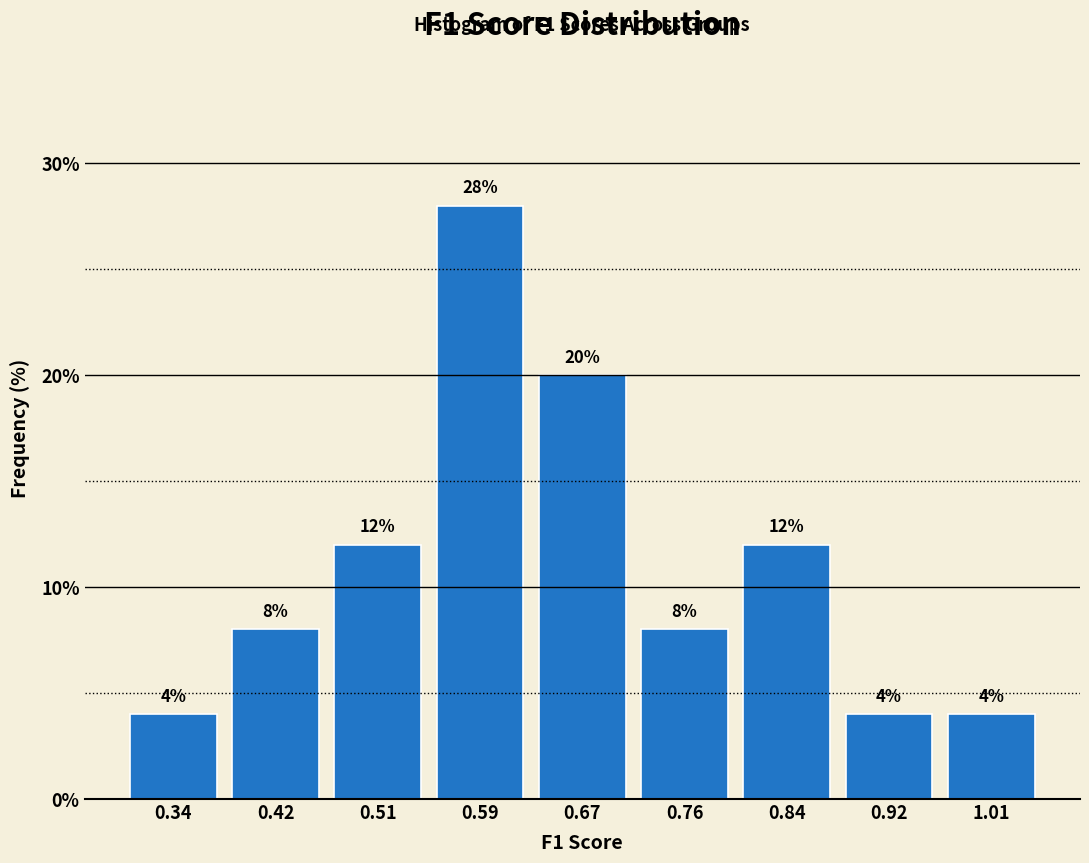

How tall is the bar that spans 0.97 to 1.05 on the x-axis? The bar edges are not printed on the chart, so give them approximately, as read against the axis.

4